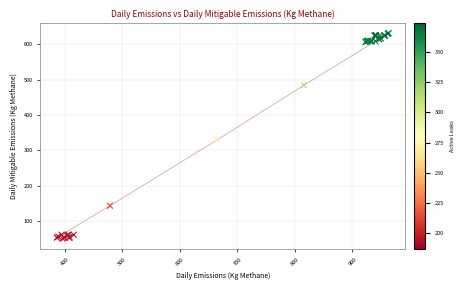

What Y value in the scatter plot is closest to 340?

329.6